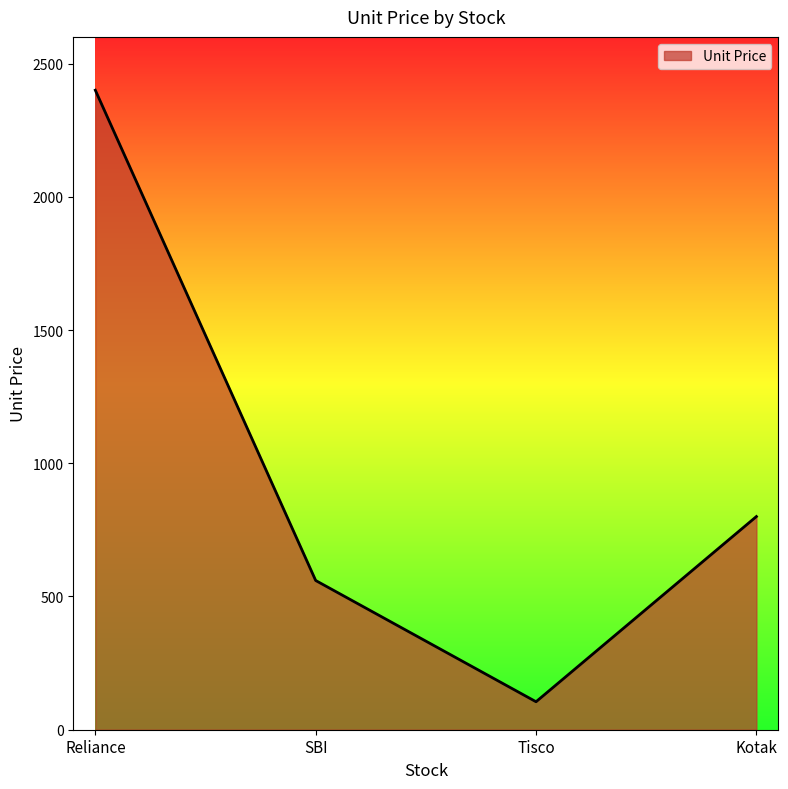

How many interior local valleys (lower than both neighbors) does the data have?

1